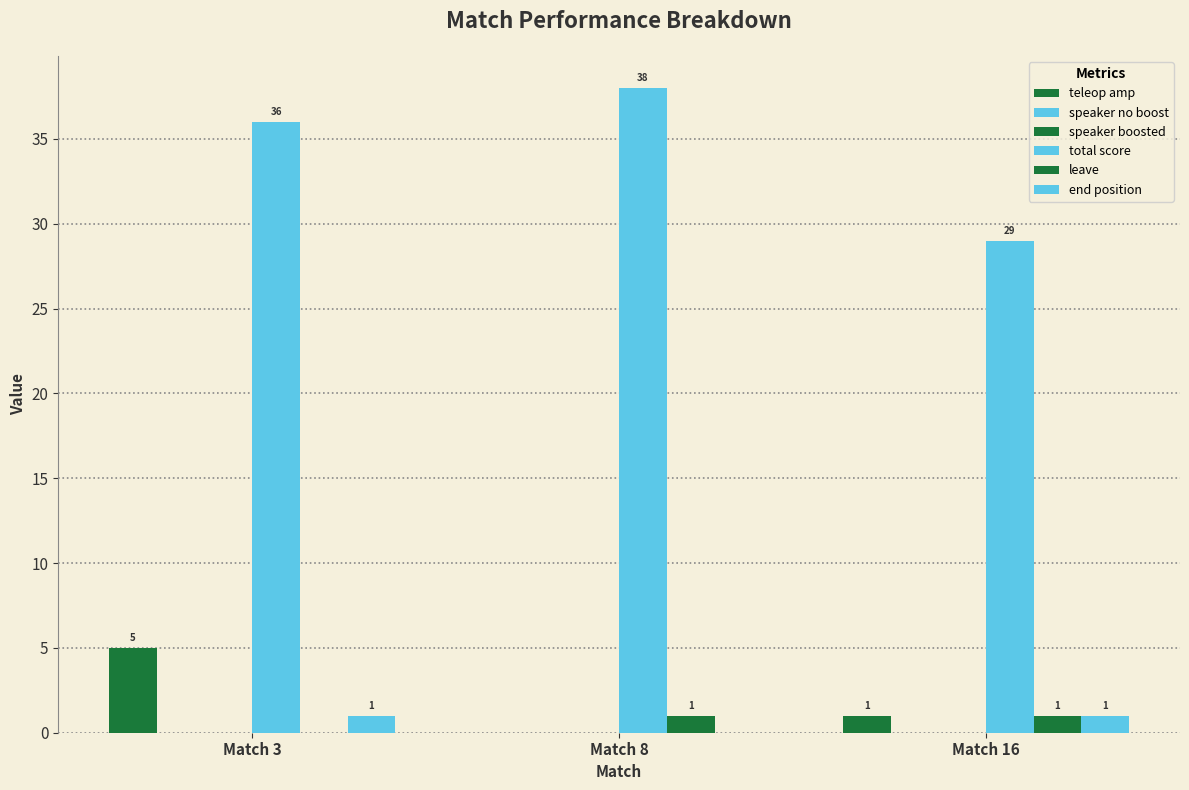

At which category does the chart reach its minimum across all series?

Match 8